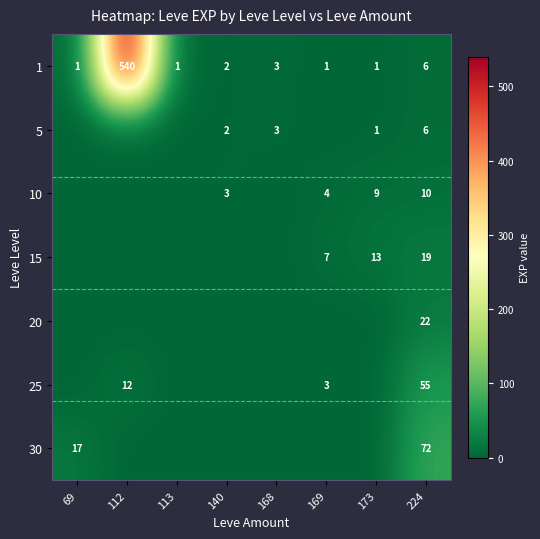

At how many categories does at least one series exceed 153?

1